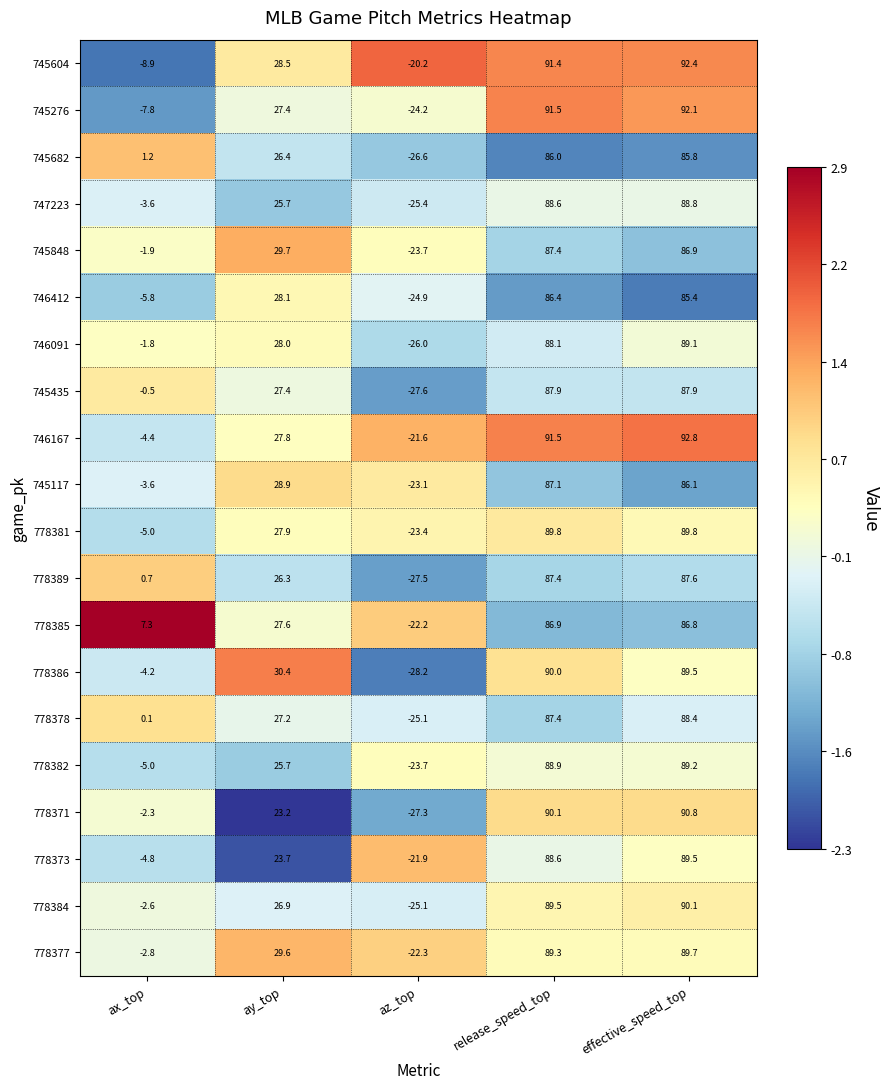

Which series changed the most between ax_top and release_speed_top?

745604